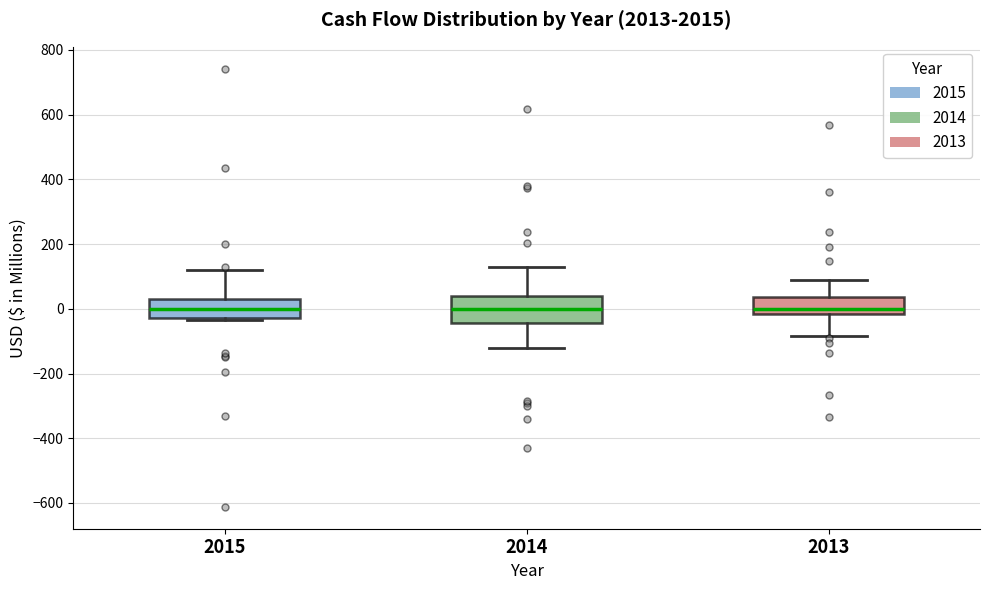

Which box is the tallest, from its lower edge to its upper edge?

2014